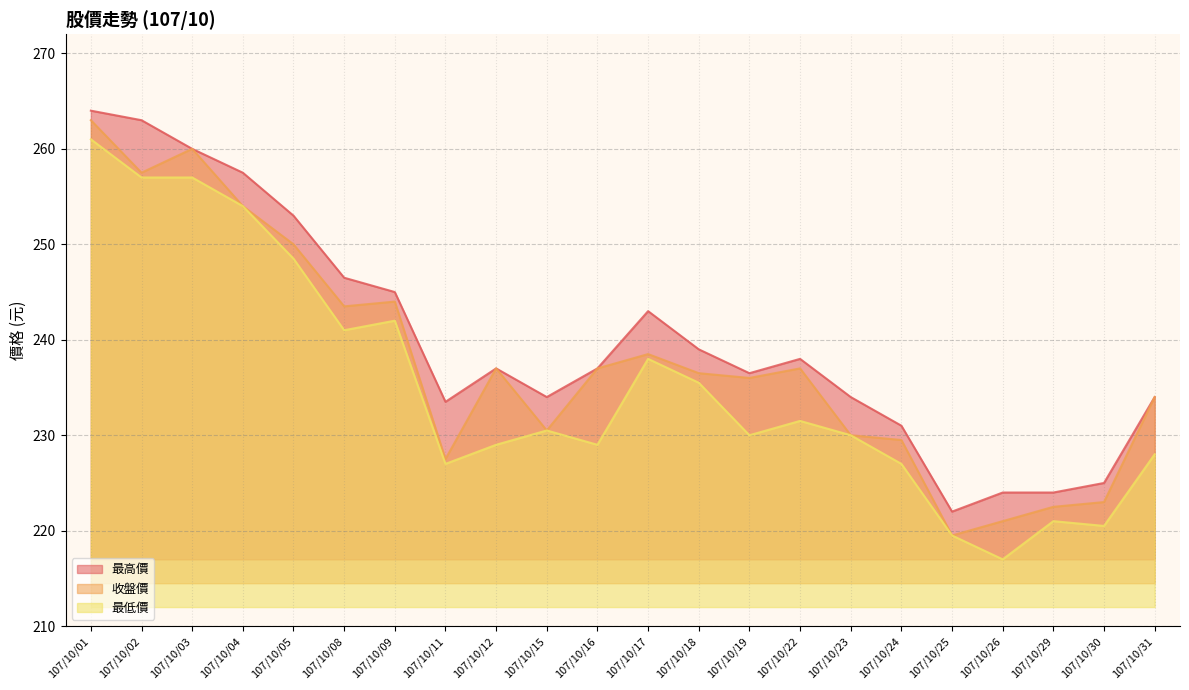

At 107/10/05, list the series in order from largest to smallest.

最高價, 收盤價, 最低價